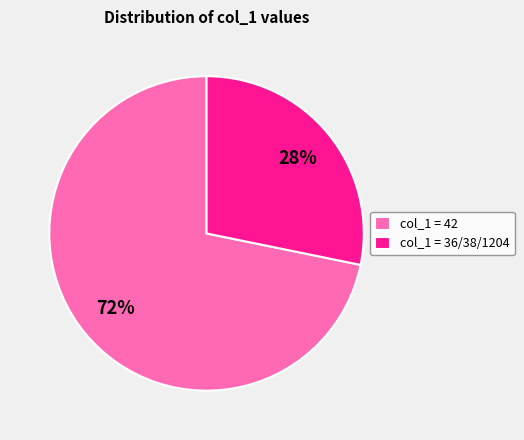

What is the largest slice in the pie chart?

col_1 = 42